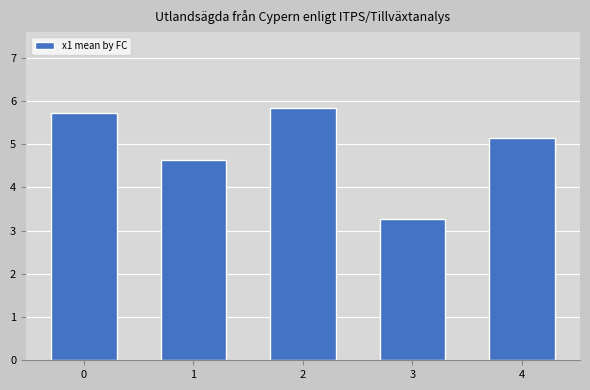

List the labels in order of value, largest first.

2, 0, 4, 1, 3